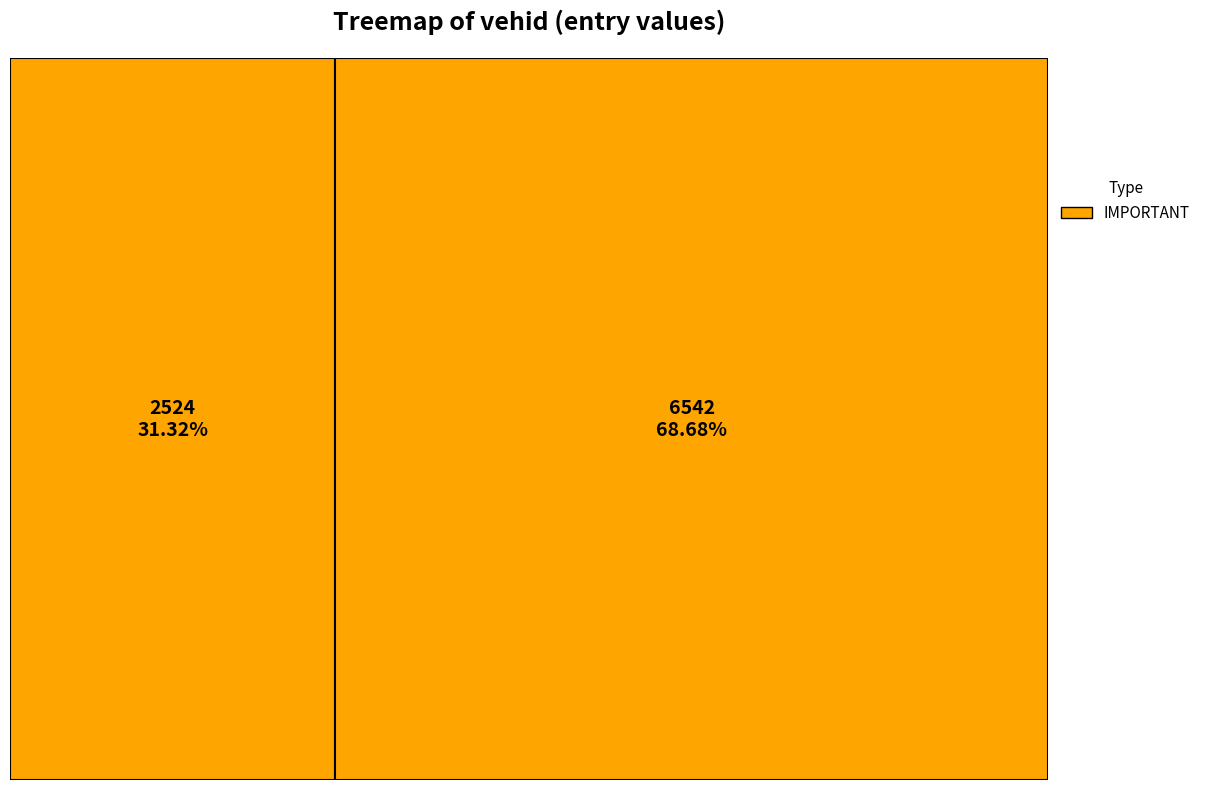

Does any single category account for the majority?

Yes